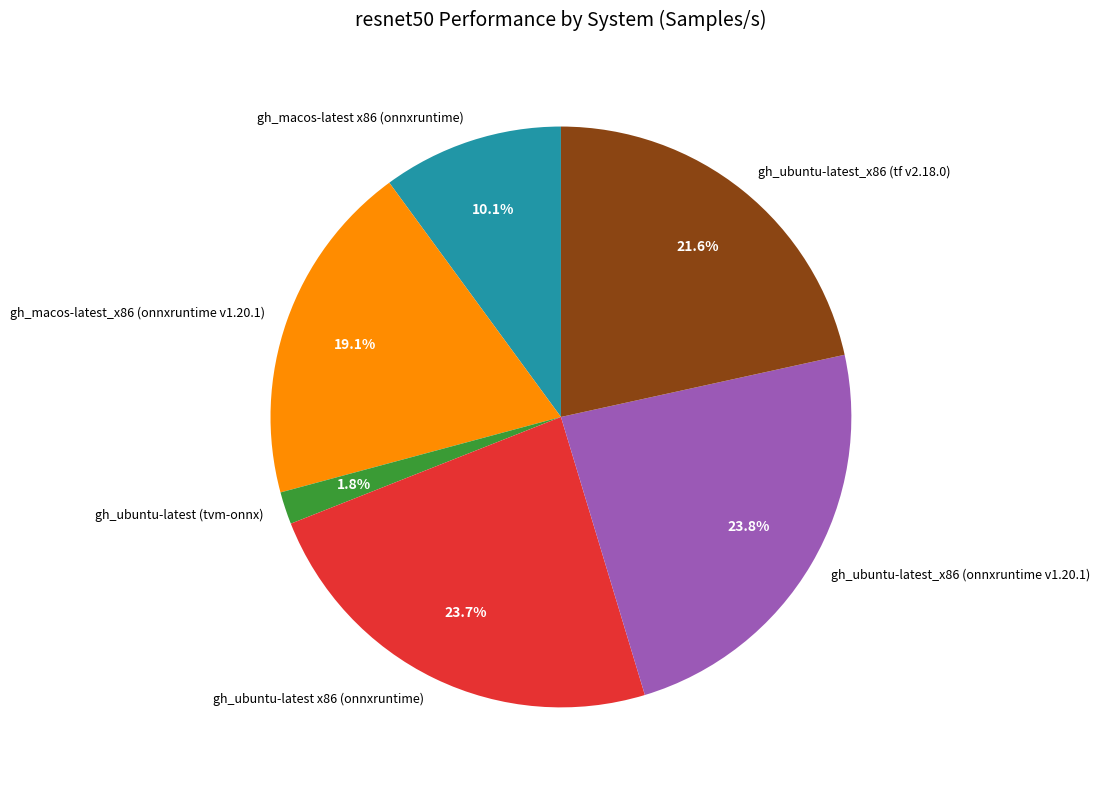

Is it true that gh_ubuntu-latest_x86 (tf v2.18.0) is 35% of the pie?

False